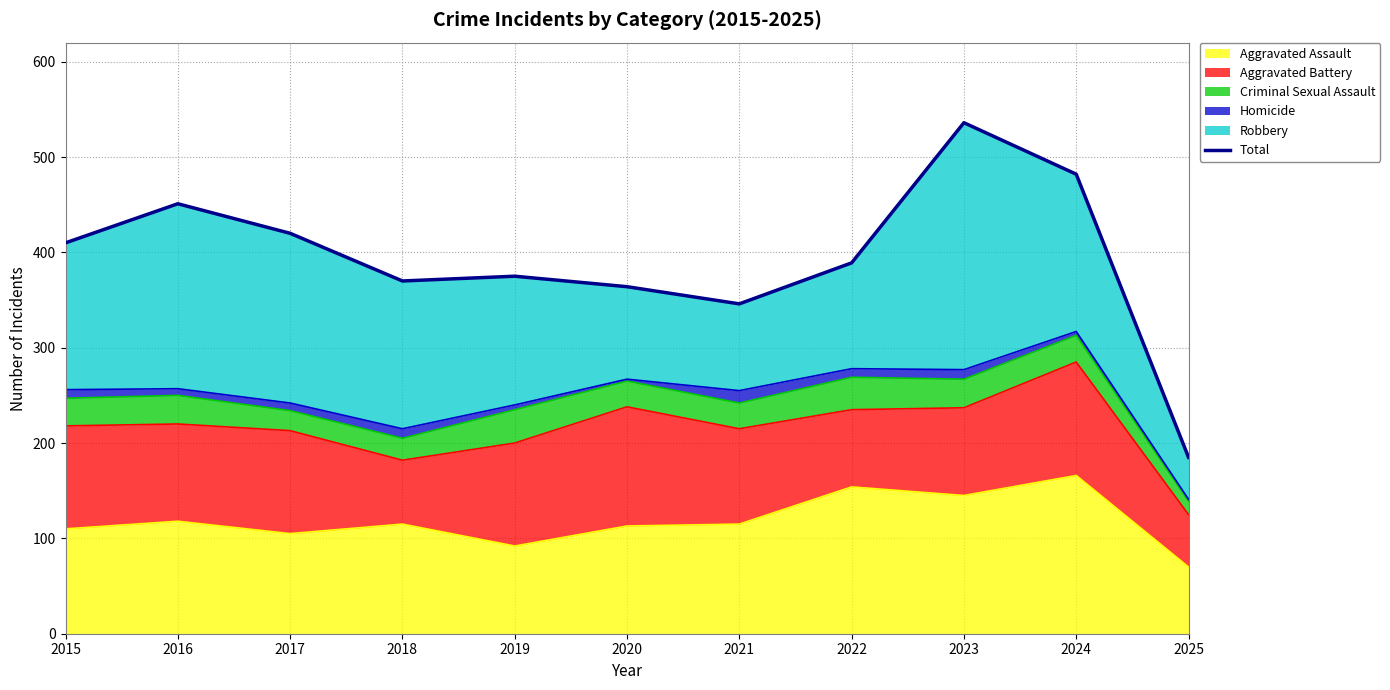

Is it true that the value at 2023 is 536?

True